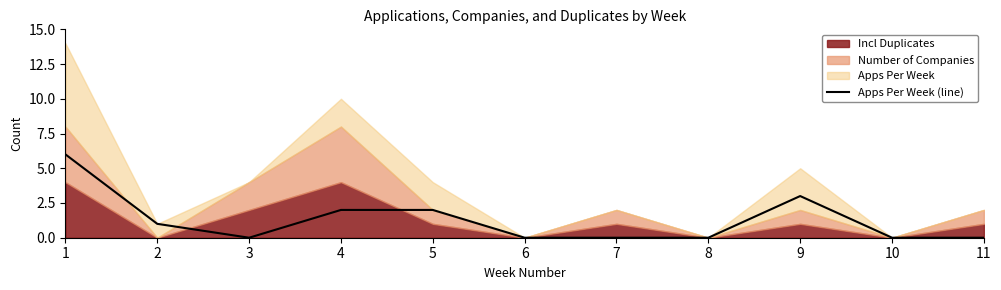

How many categories are shown in the chart?

11